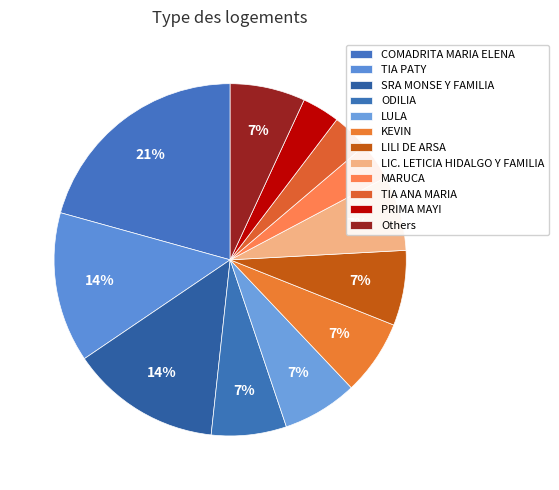

What is the smallest slice in the pie chart?

MARUCA